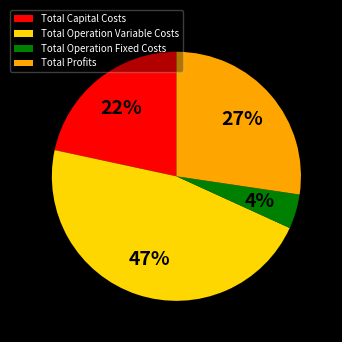

What percentage is the Total Operation Variable Costs slice, to the nearest percent?

47%